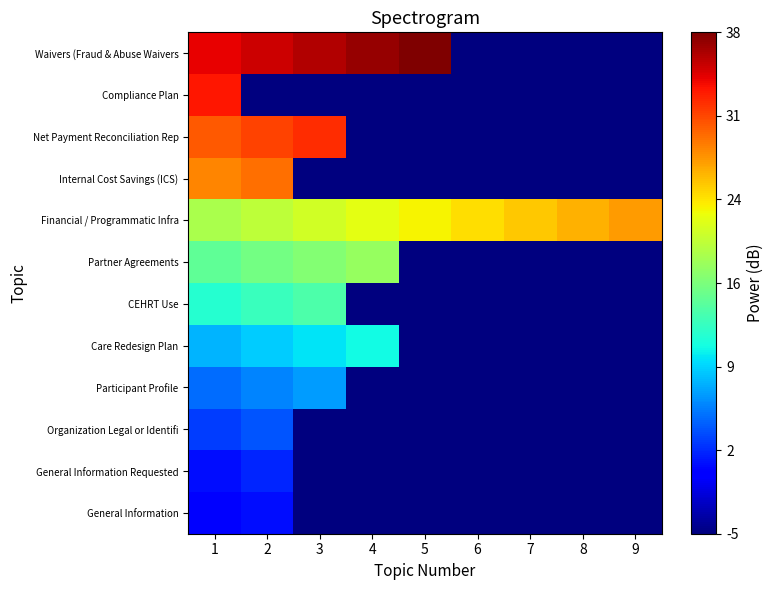

Which has a higher value, 6 or 9?

6